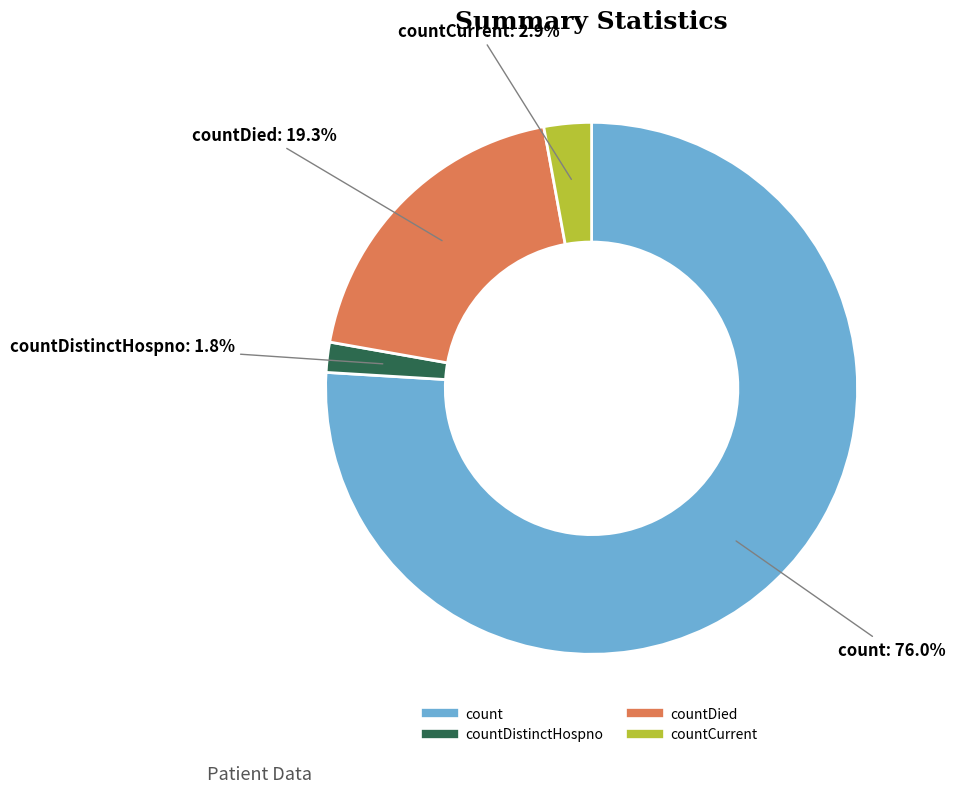

Is there any slice that represents more than half of the pie?

Yes